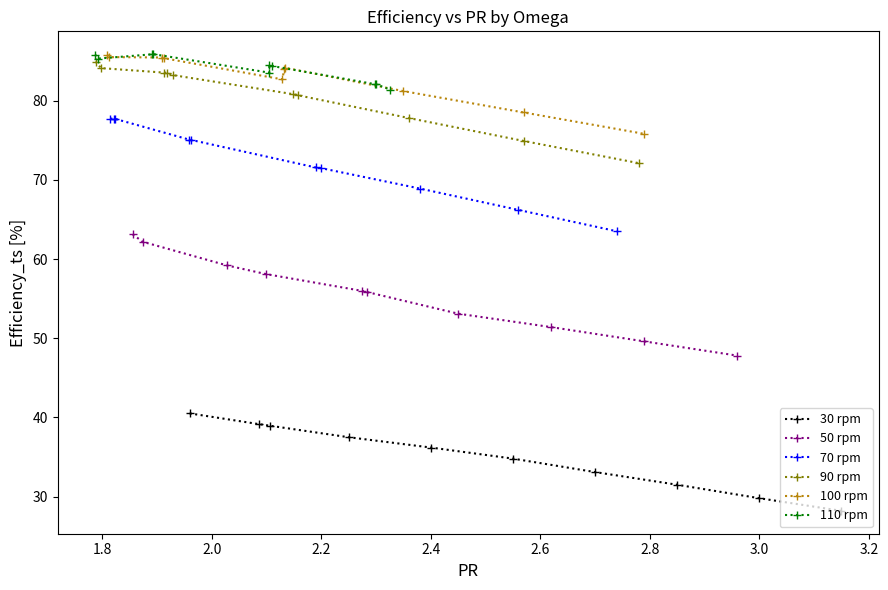

How many interior local valleys does the 90 rpm series have?

1